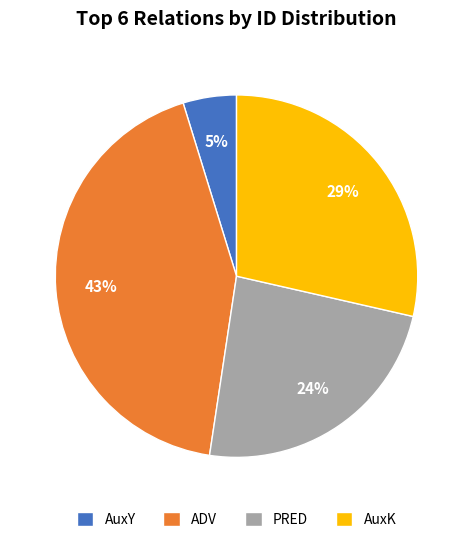

Rank the categories by value from lowest to highest.

AuxY, PRED, AuxK, ADV